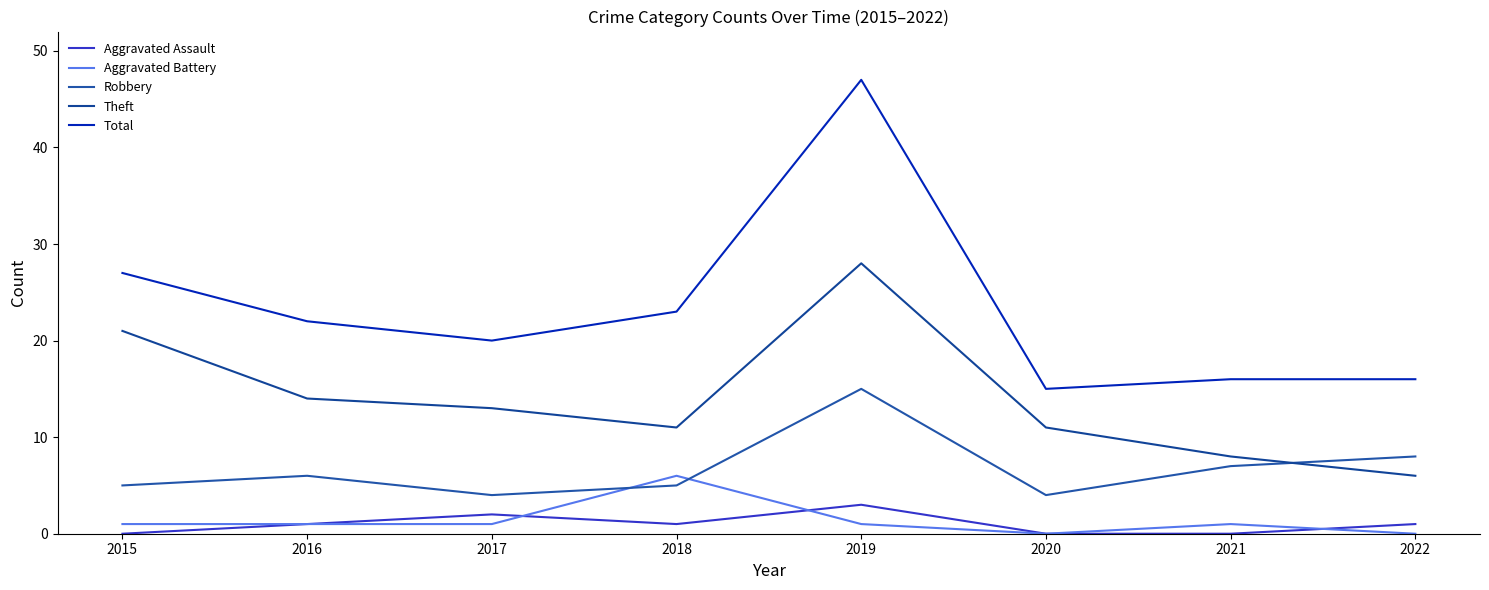

How many lines are shown in the chart?

5